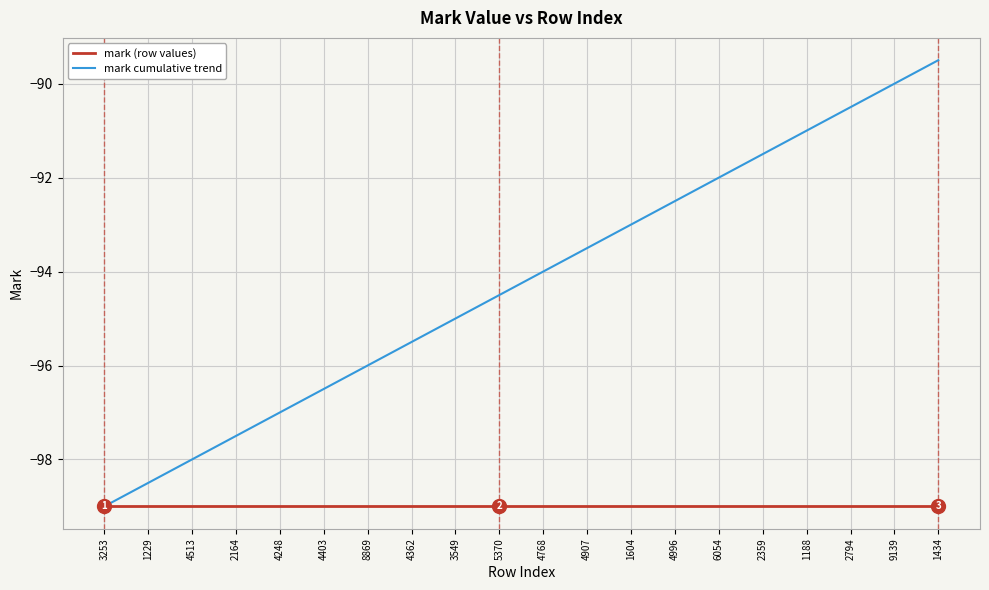

List the labels in order of mark cumulative trend value, largest first.

1434, 9139, 2794, 1188, 2359, 6054, 4996, 1604, 4907, 4768, 5370, 3549, 4362, 8869, 4403, 4248, 2164, 4513, 1229, 3253